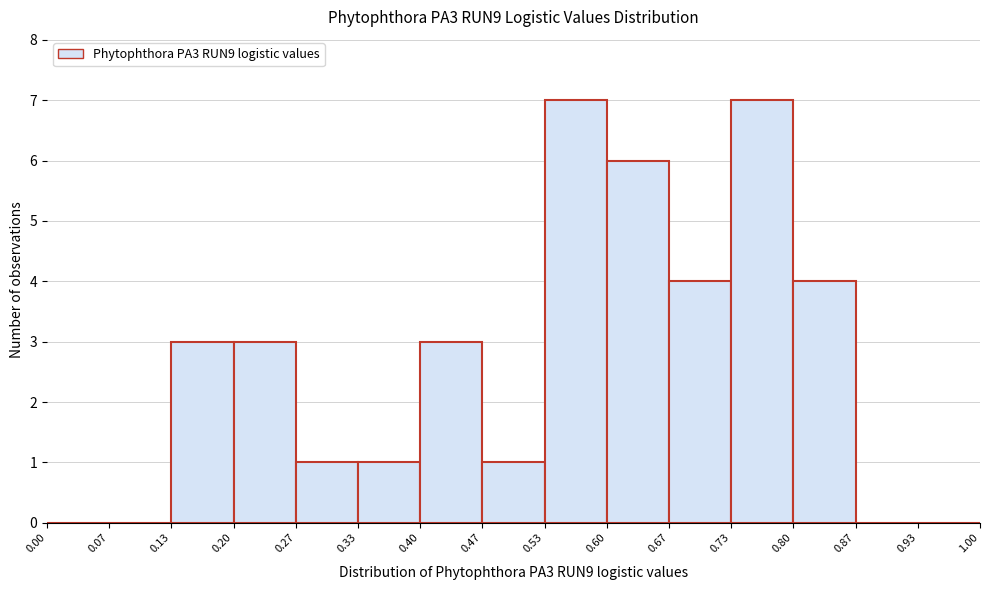

Reading left to right, transcribe this chart: for each bar, give the range it covers on the x-axis and its height. The values are not printed on the chart, so give them approximately, as read against the axis.

0.00 to 0.07: 0
0.07 to 0.13: 0
0.13 to 0.20: 3
0.20 to 0.27: 3
0.27 to 0.33: 1
0.33 to 0.40: 1
0.40 to 0.47: 3
0.47 to 0.53: 1
0.53 to 0.60: 7
0.60 to 0.67: 6
0.67 to 0.73: 4
0.73 to 0.80: 7
0.80 to 0.87: 4
0.87 to 0.93: 0
0.93 to 1.00: 0